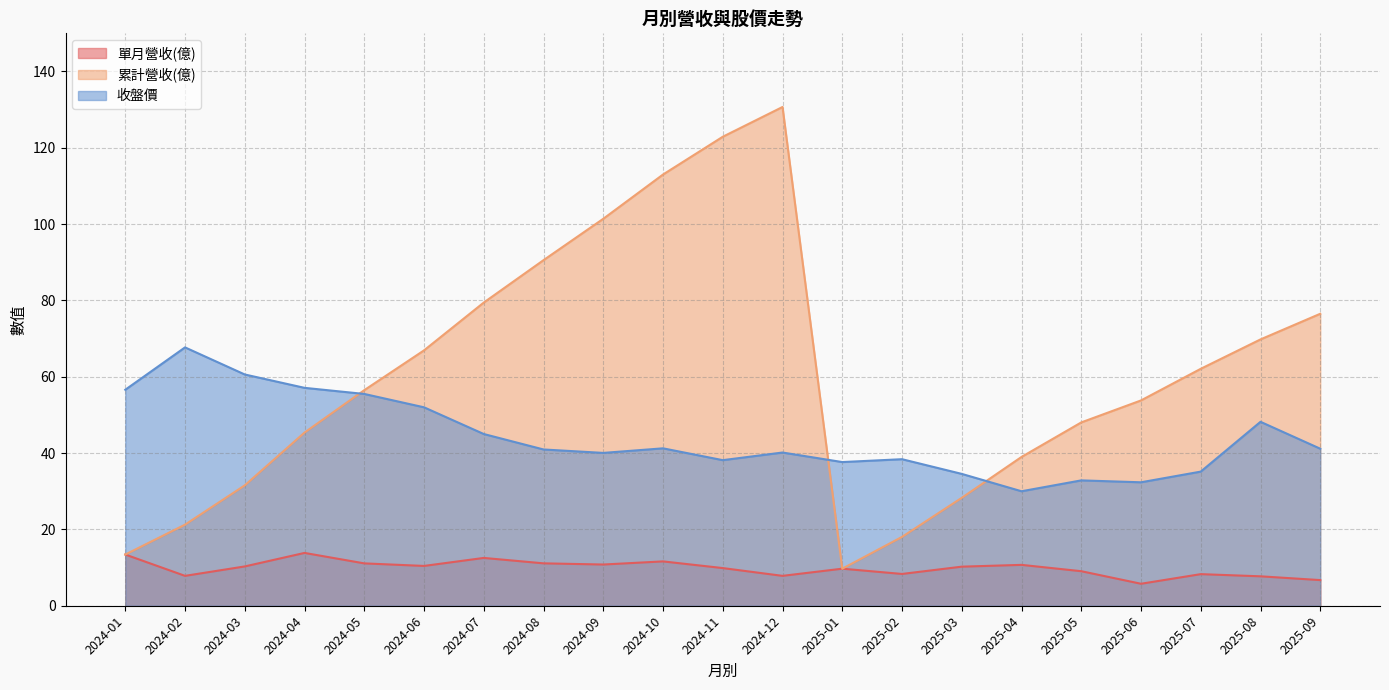

What is the total value across all series at 2025-01?

57.1